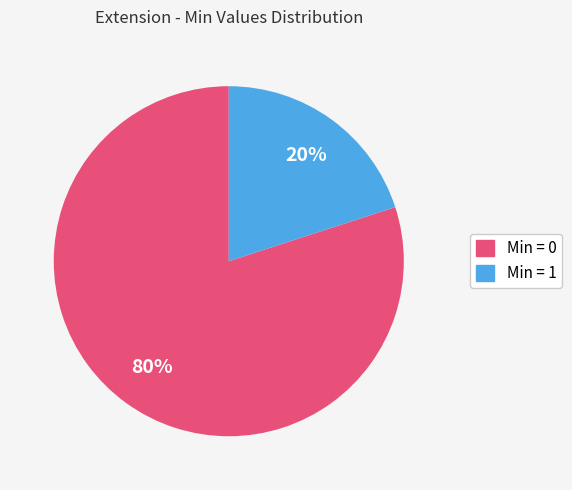

Does any single category account for the majority?

Yes